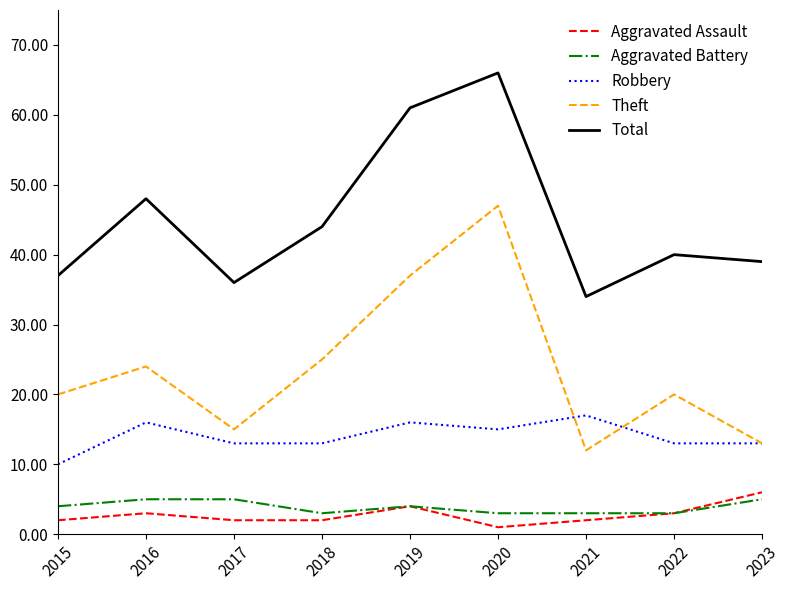

Which series has the largest range (max minus min)?

Theft